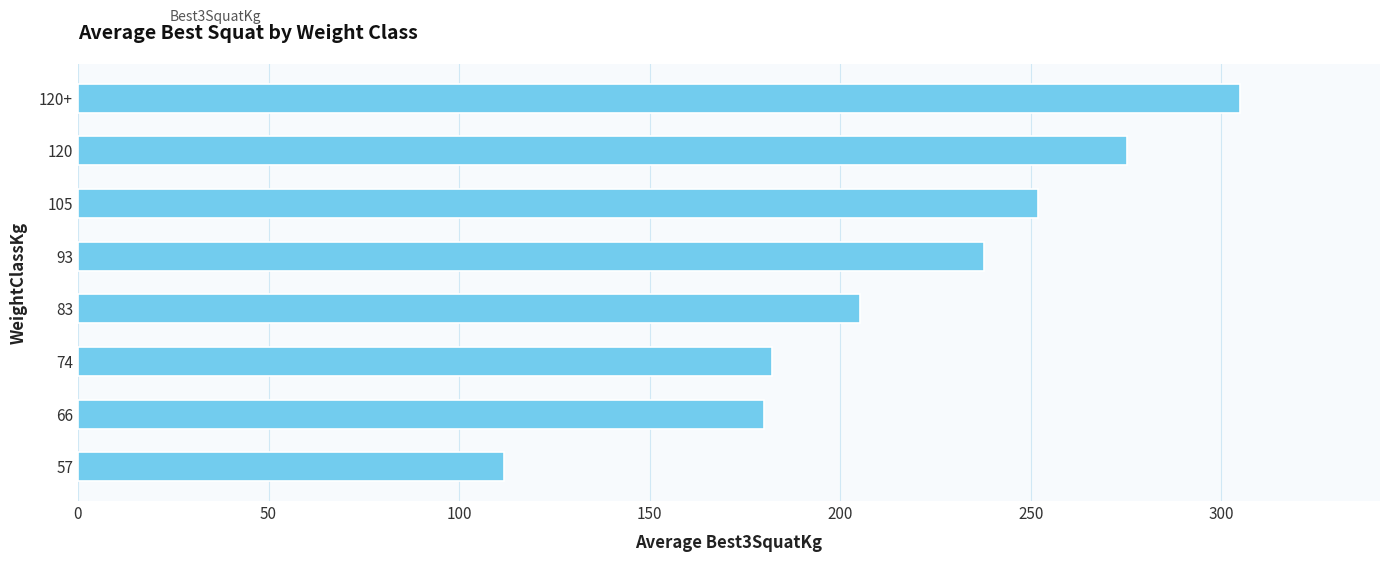

What is the change in value from 57 to 120+?

+193.1